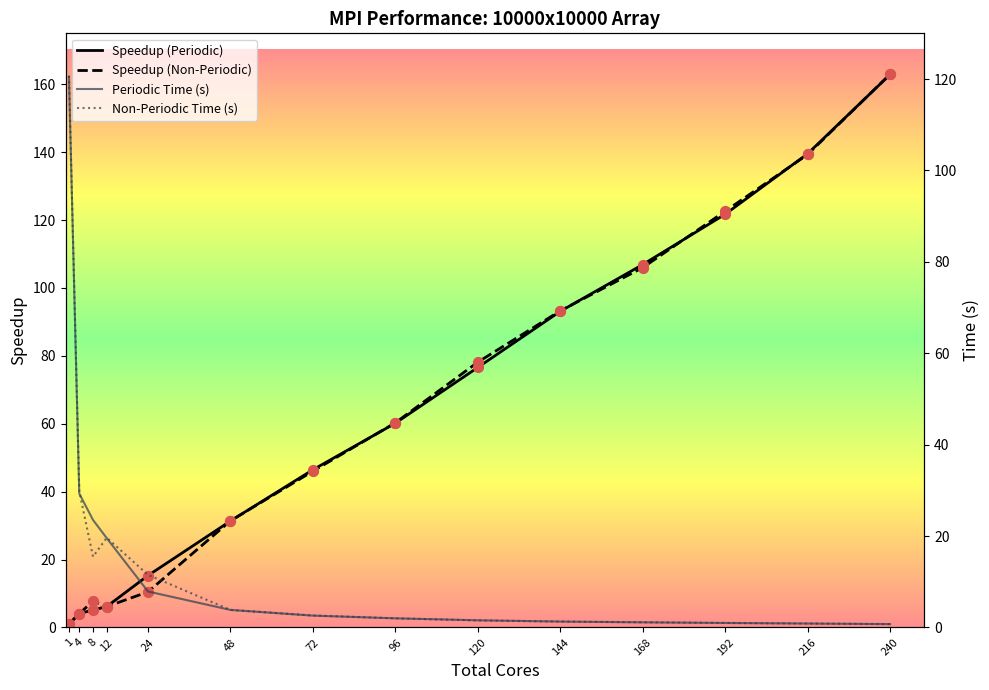

What is the total value across all series at 168?

215.2